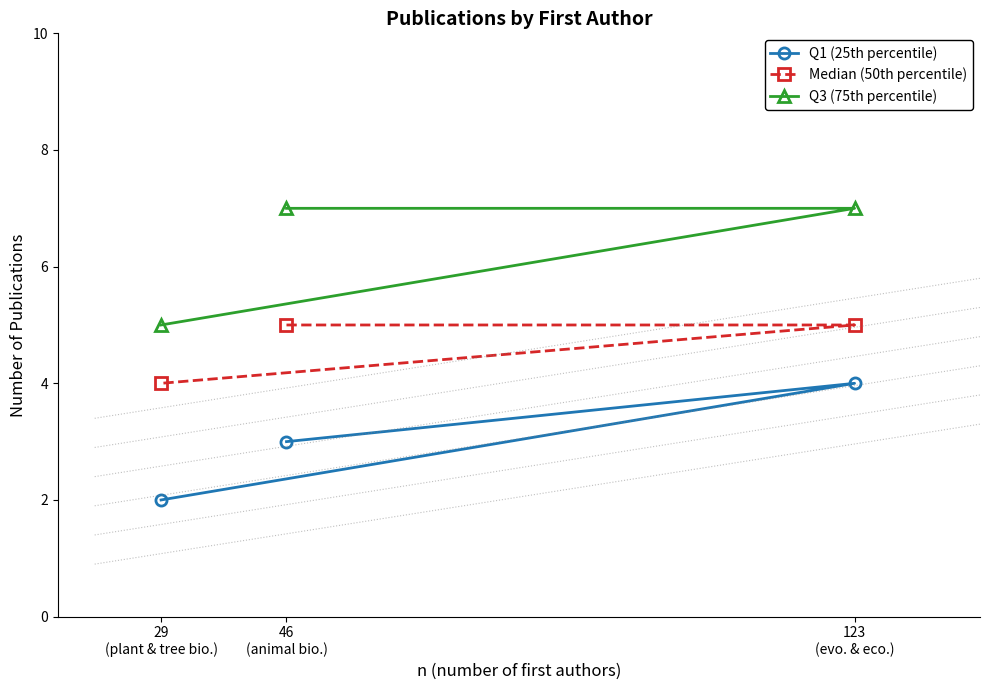

Which series has the largest range (max minus min)?

Q1 (25th percentile)